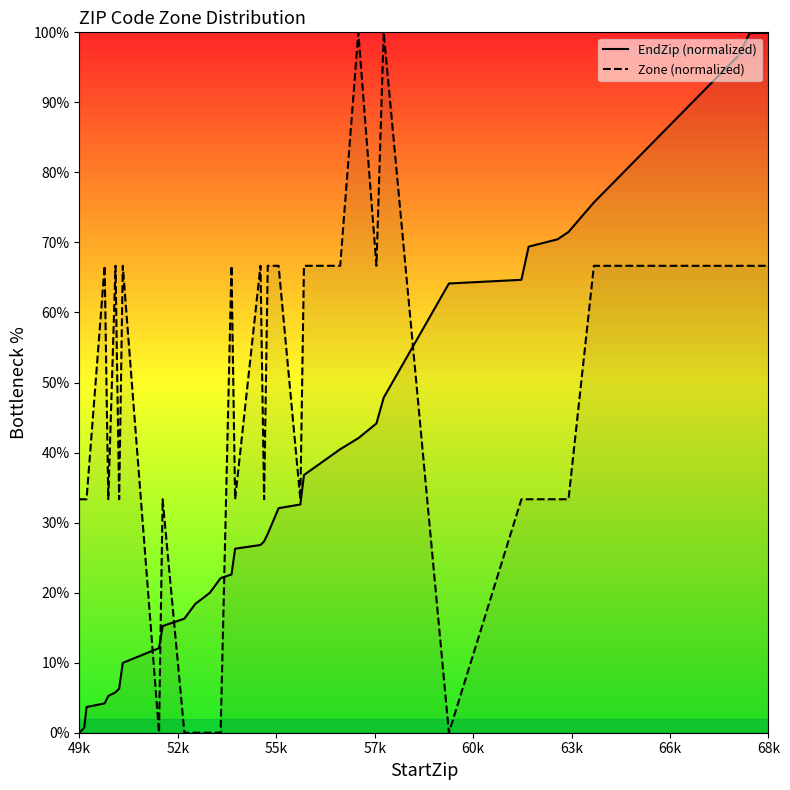

True or false: Zone (normalized) and EndZip (normalized) cross at least once.

True